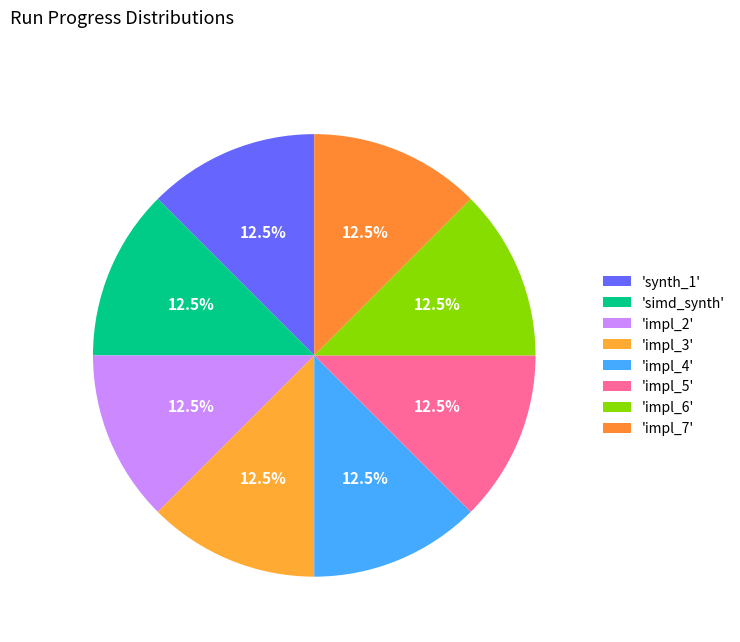

Count the number of slices in the pie.

8